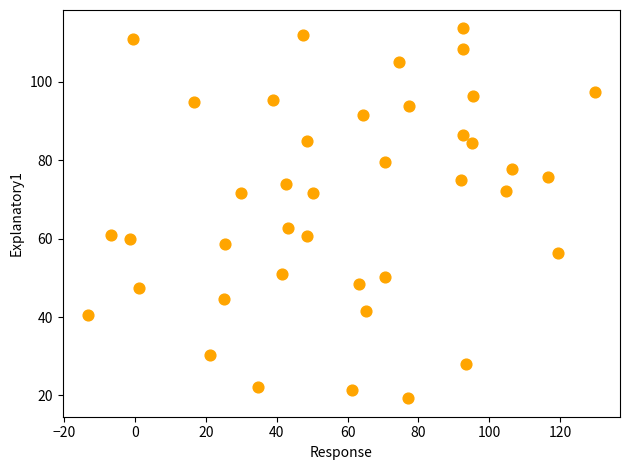

What Y value in the scatter plot is closest to 66?

62.6